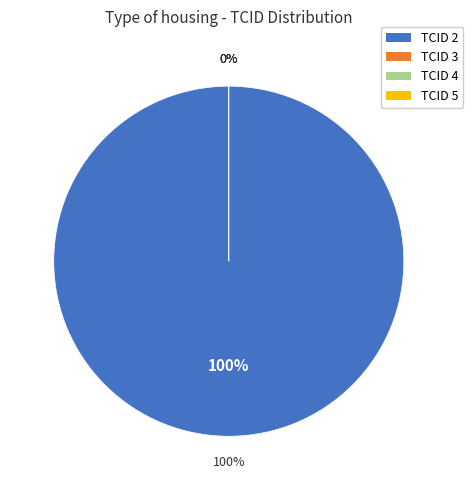

To the nearest percent, what is the difference between the largest and smallest slice percentages?

100%